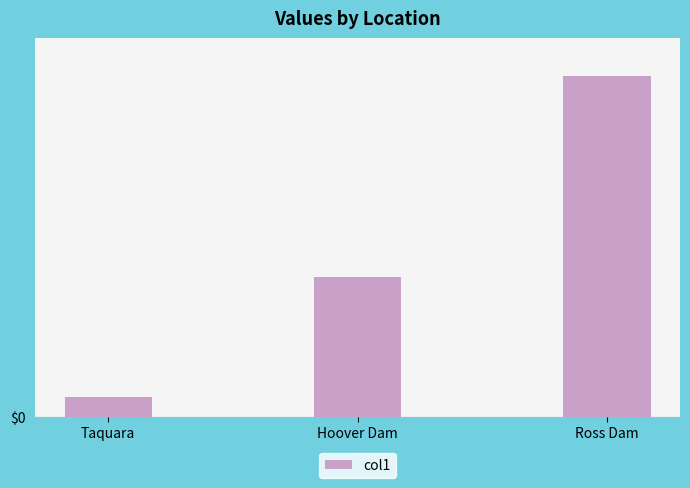

Are the bars horizontal?

No